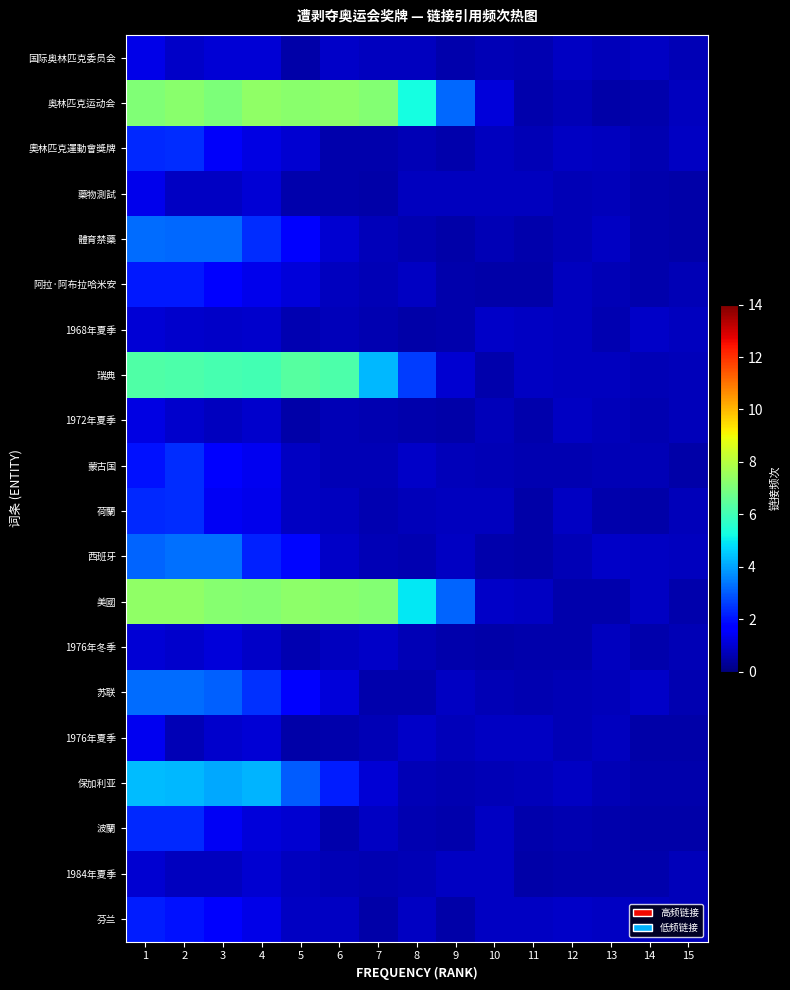

At how many categories does at least one series exceed 4?

8